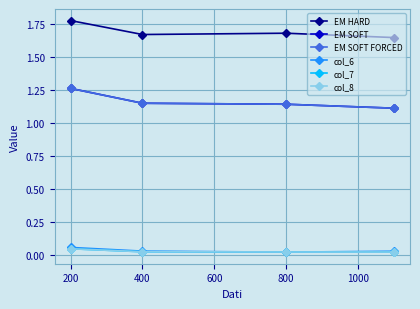

Which series has the largest total across all categories?

EM HARD